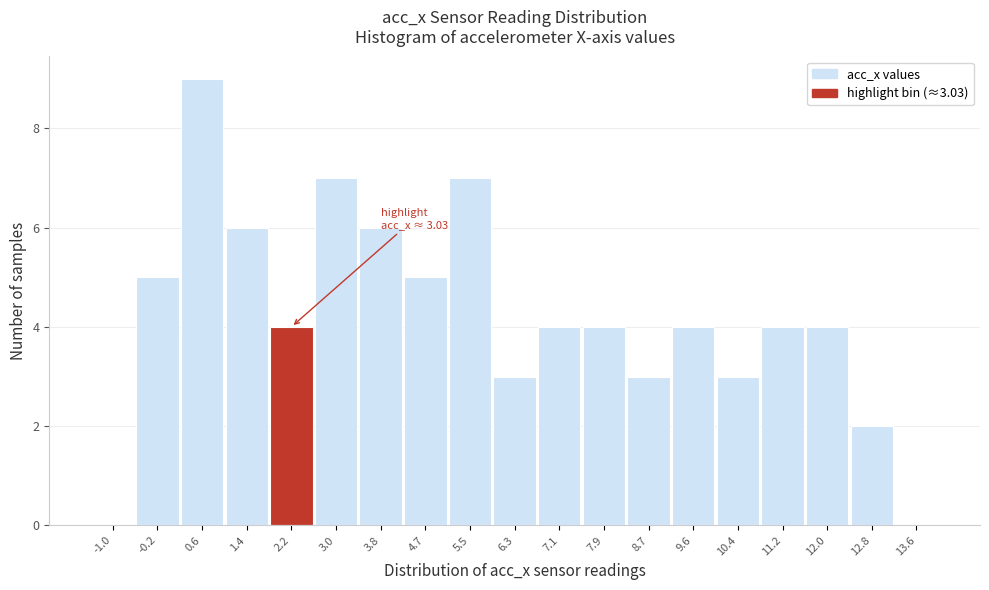

Reading right to left, list all the values displayed in this chart.

13.6=0	12.8=2	12.0=4	11.2=4	10.4=3	9.6=4	8.7=3	7.9=4	7.1=4	6.3=3	5.5=7	4.7=5	3.8=6	3.0=7	2.2=4	1.4=6	0.6=9	-0.2=5	-1.0=0